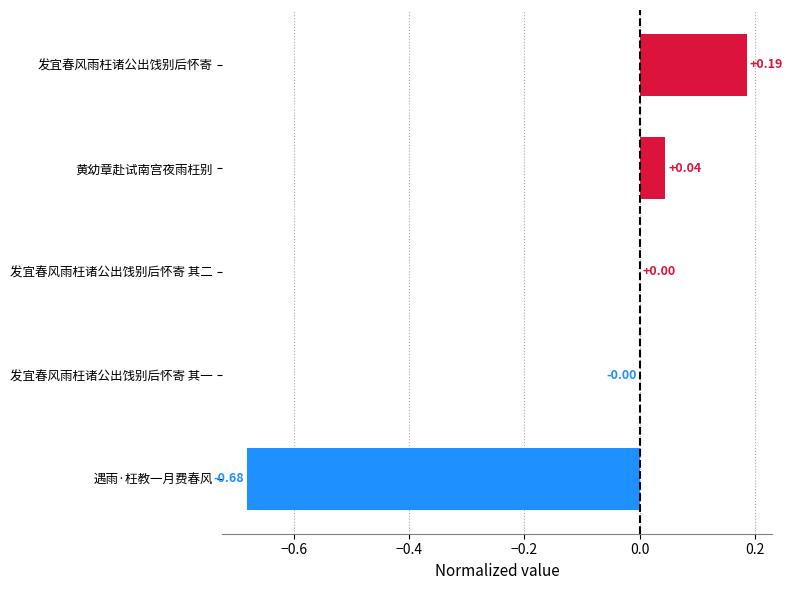

What is the sum of all values?

-0.5